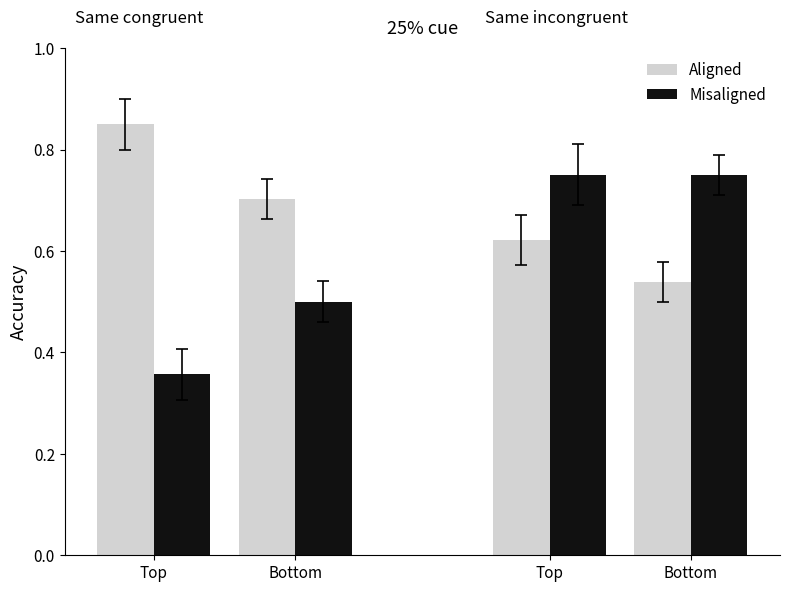

Which series changed the most between Bottom and Bottom?

Misaligned